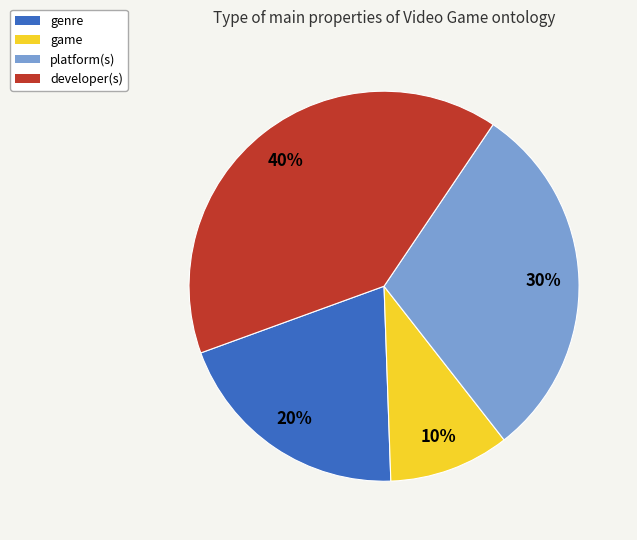

Combined, do genre and developer(s) account for over 50%?

Yes